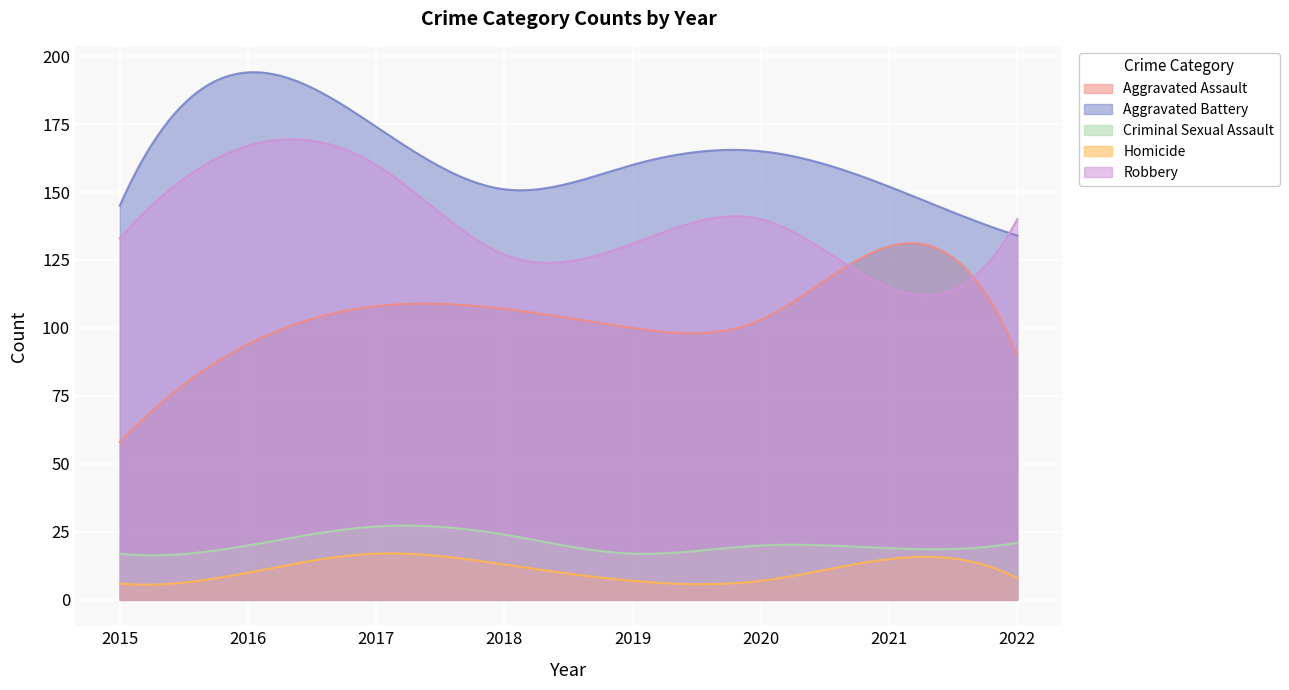

Rank the categories by Homicide value from highest to lowest.

2017, 2021, 2018, 2016, 2022, 2019, 2020, 2015